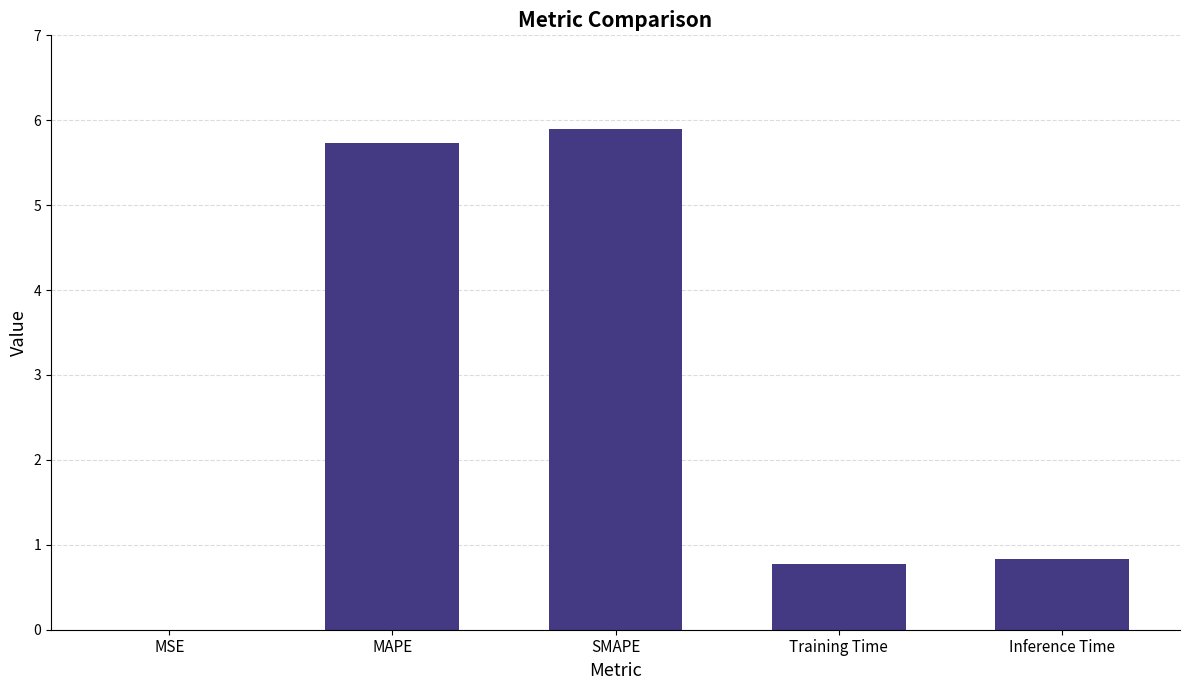

What is the ratio of the value at MAPE to the value at SMAPE?

1.0